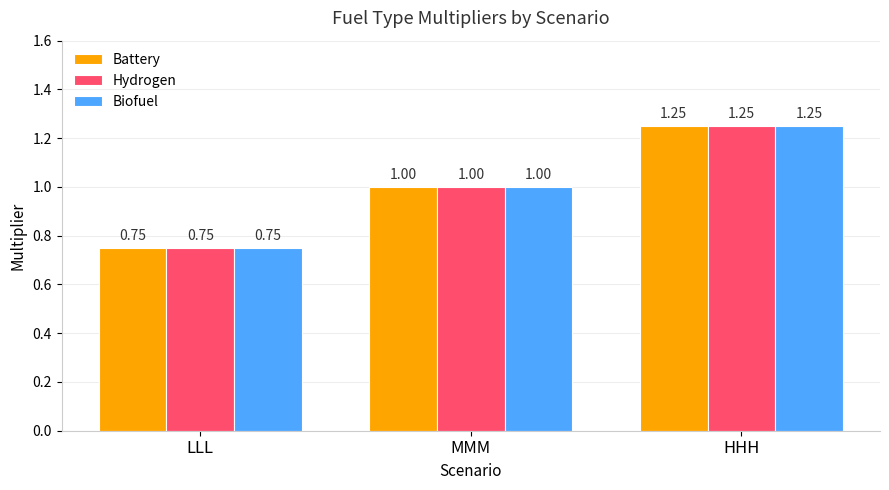

True or false: Hydrogen has a value of 1.6 at MMM.

False